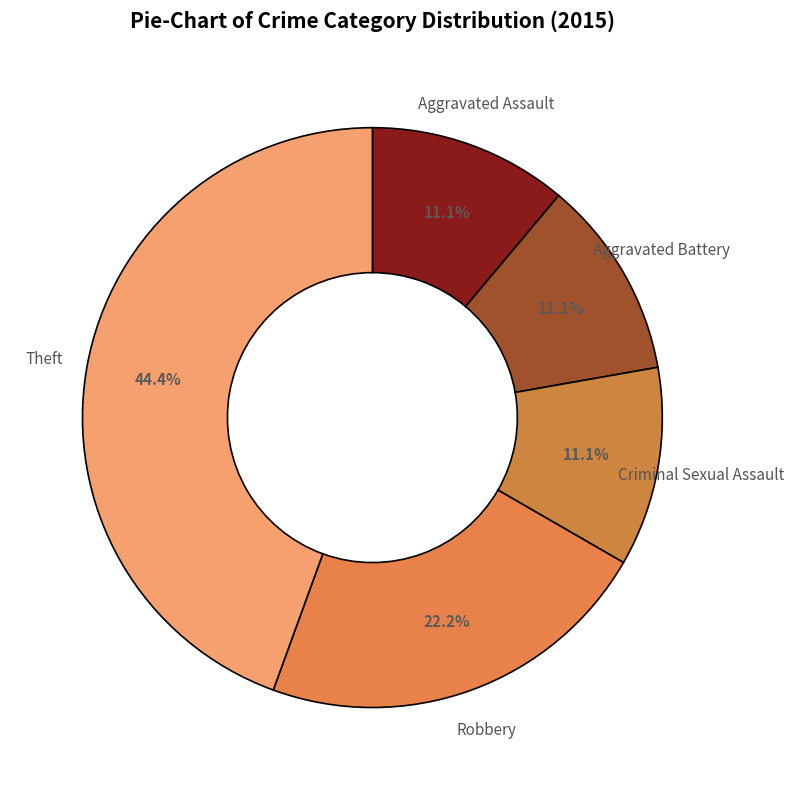

How many slices are in this pie chart?

5